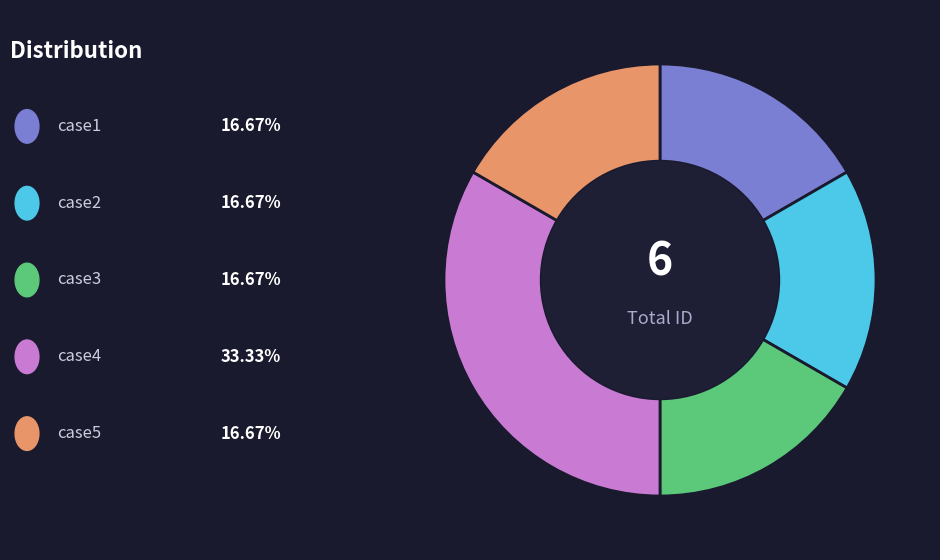

Is there any slice that represents more than half of the pie?

No